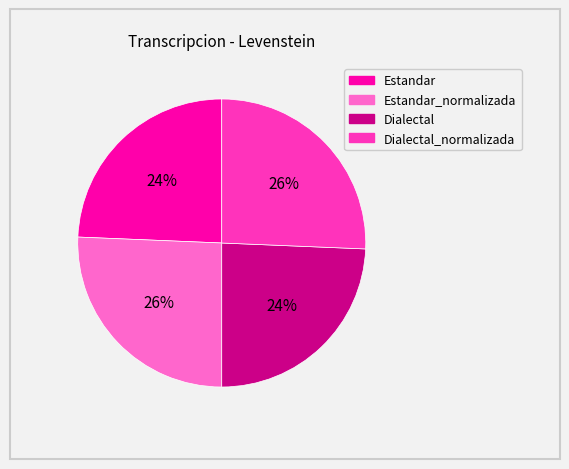

To the nearest percent, what portion does Dialectal_normalizada represent?

26%